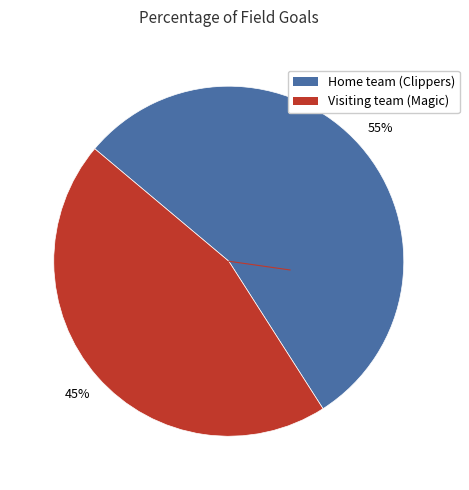

Count the number of slices in the pie.

2